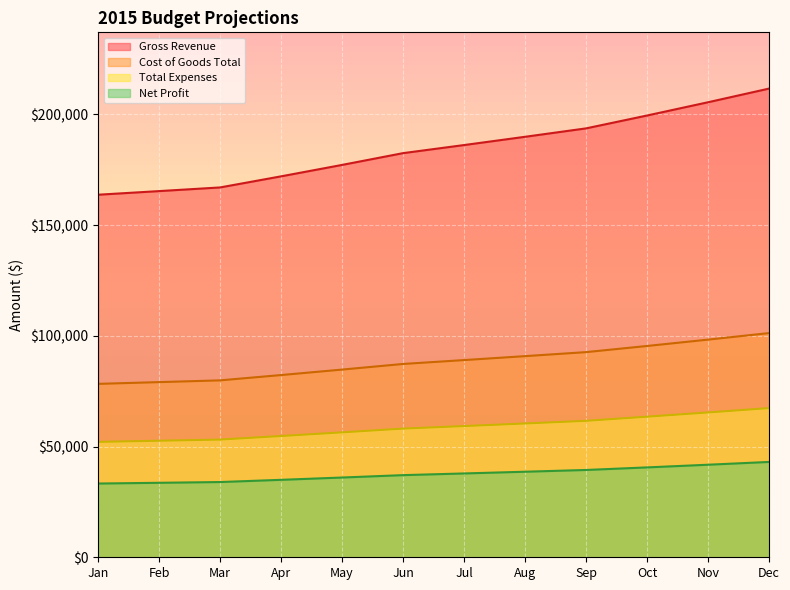

Is it true that Net Profit equals 43050 at Dec?

True